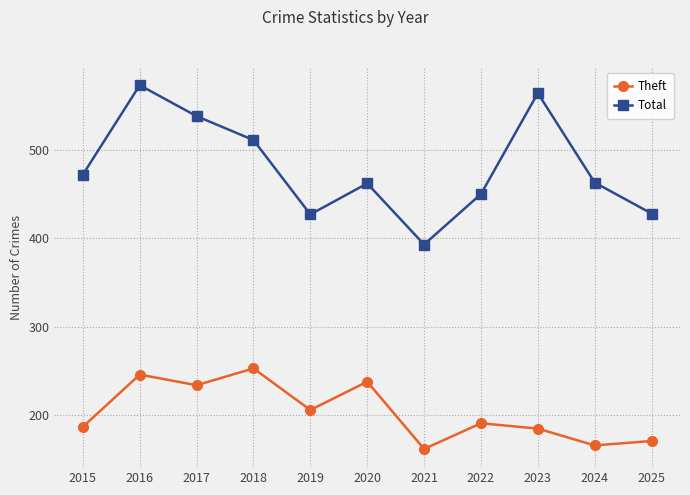

How many distinct data groups are displayed?

2